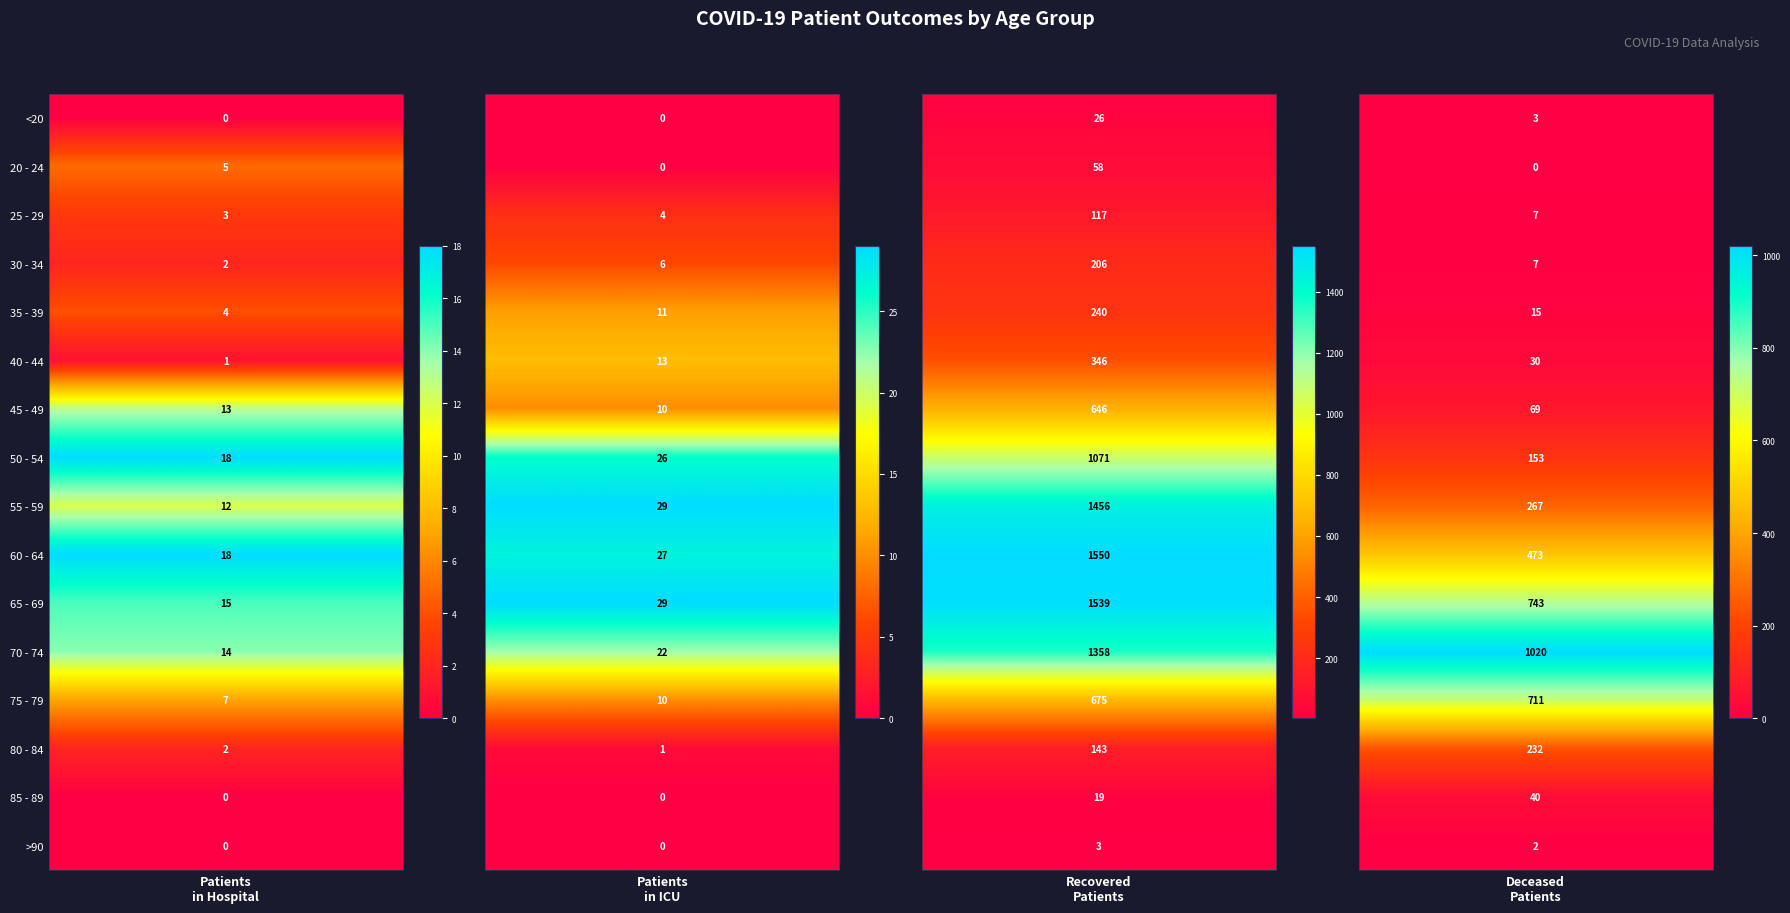

Reading left to right, transcribe all the data shown in this chart.

<20: 0	0	26	3
20 - 24: 5	0	58	0
25 - 29: 3	4	117	7
30 - 34: 2	6	206	7
35 - 39: 4	11	240	15
40 - 44: 1	13	346	30
45 - 49: 13	10	646	69
50 - 54: 18	26	1071	153
55 - 59: 12	29	1456	267
60 - 64: 18	27	1550	473
65 - 69: 15	29	1539	743
70 - 74: 14	22	1358	1020
75 - 79: 7	10	675	711
80 - 84: 2	1	143	232
85 - 89: 0	0	19	40
>90: 0	0	3	2